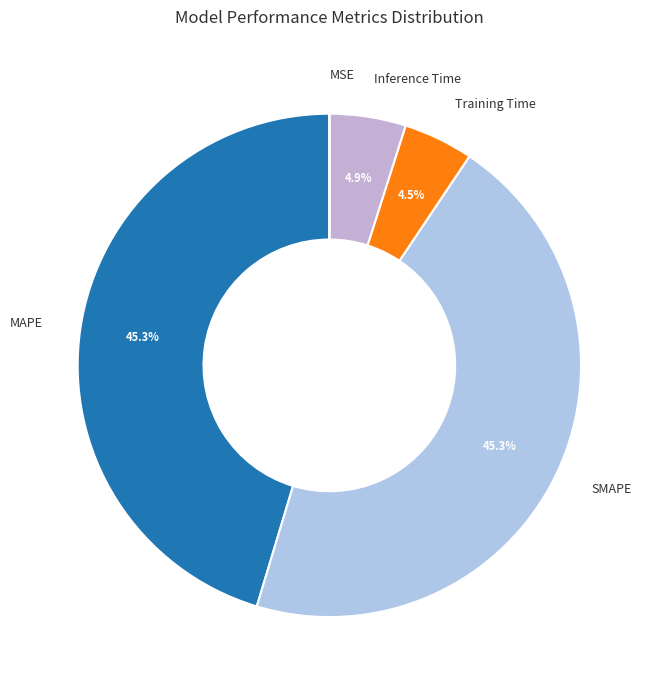

Does MAPE represent more than half of the total?

No